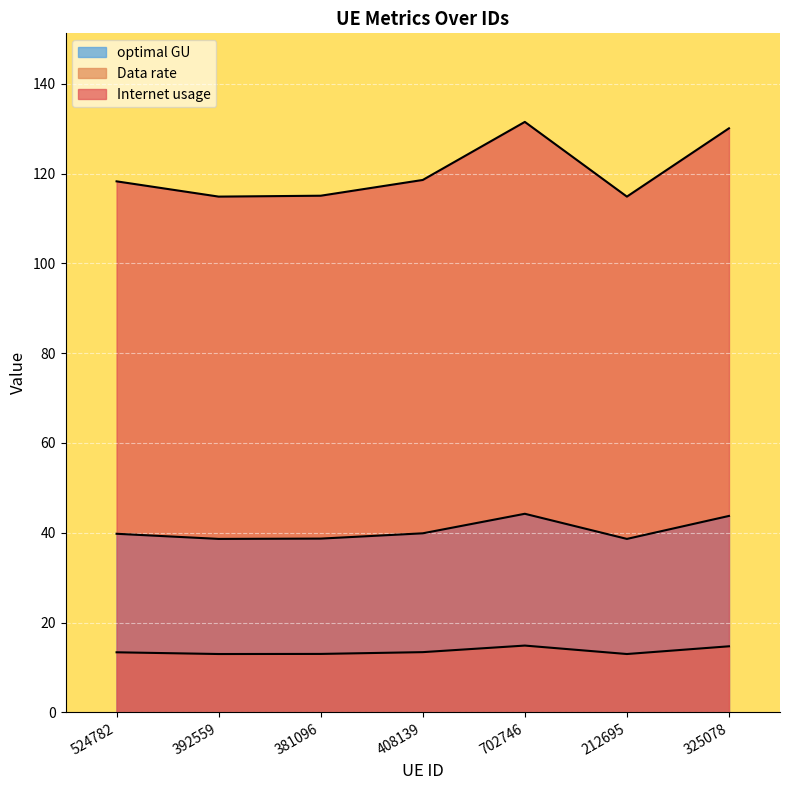

Which series has the largest range (max minus min)?

Internet usage